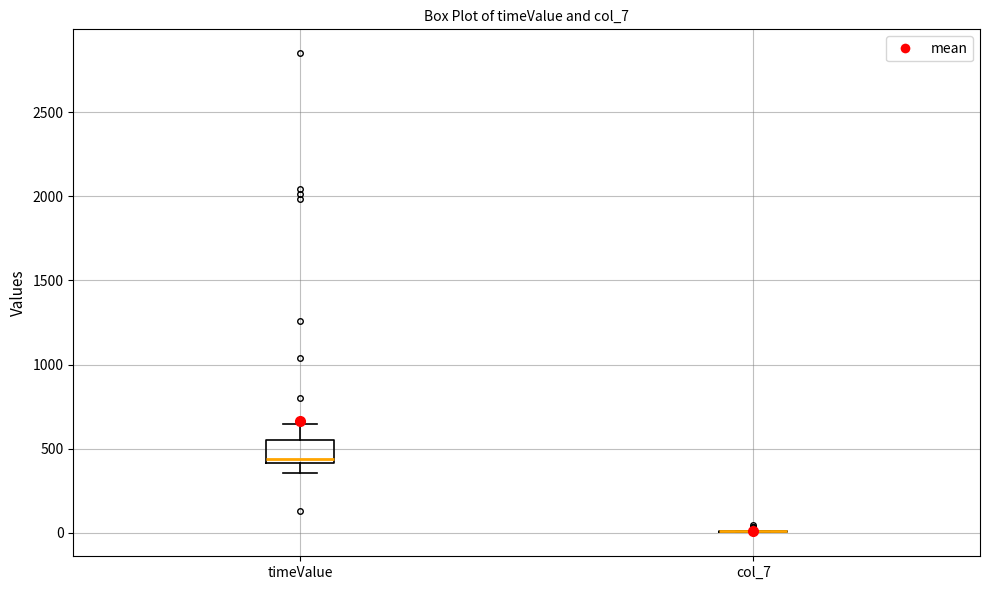

Which box is the tallest, from its lower edge to its upper edge?

timeValue